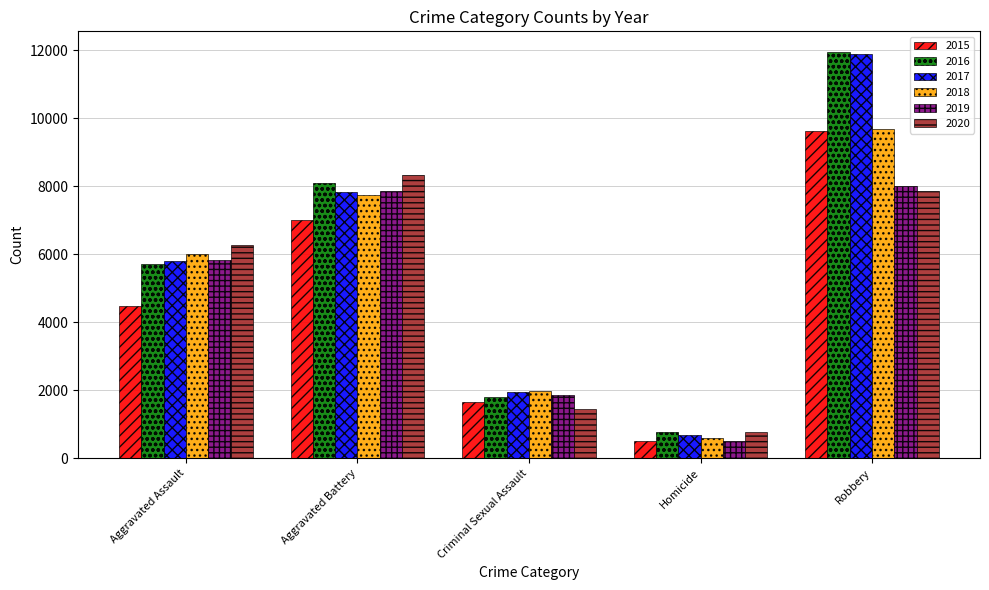

What is the sum of the 2018 values at Aggravated Battery and Criminal Sexual Assault?

9704